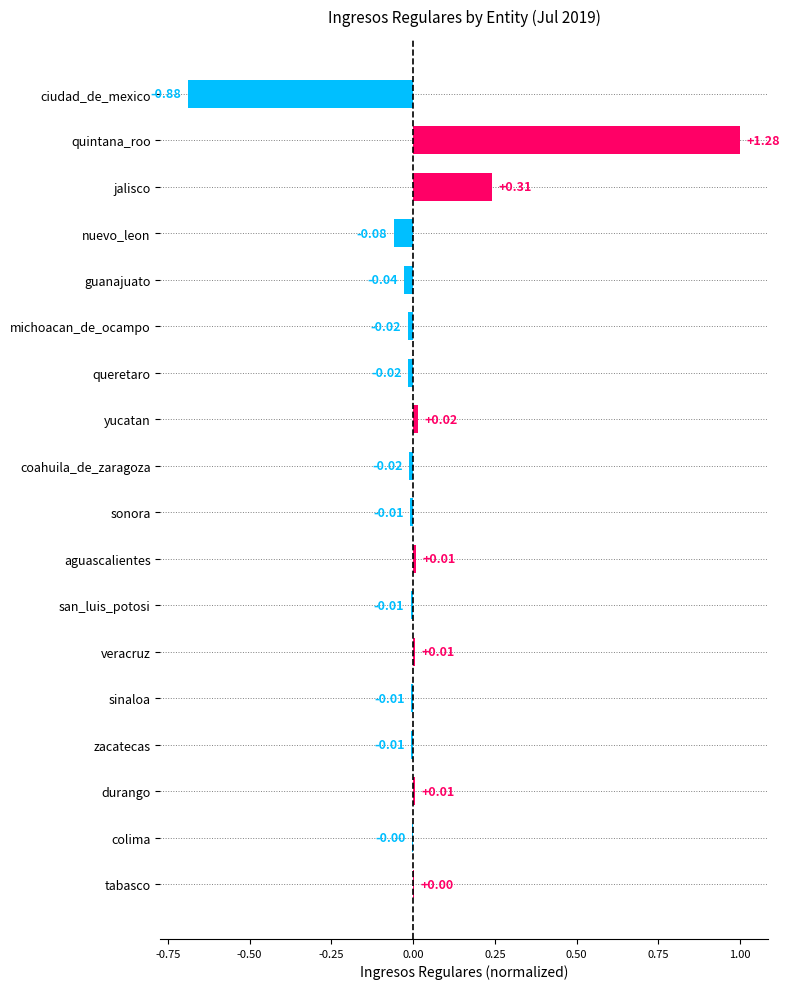

How many series are shown in this chart?

1